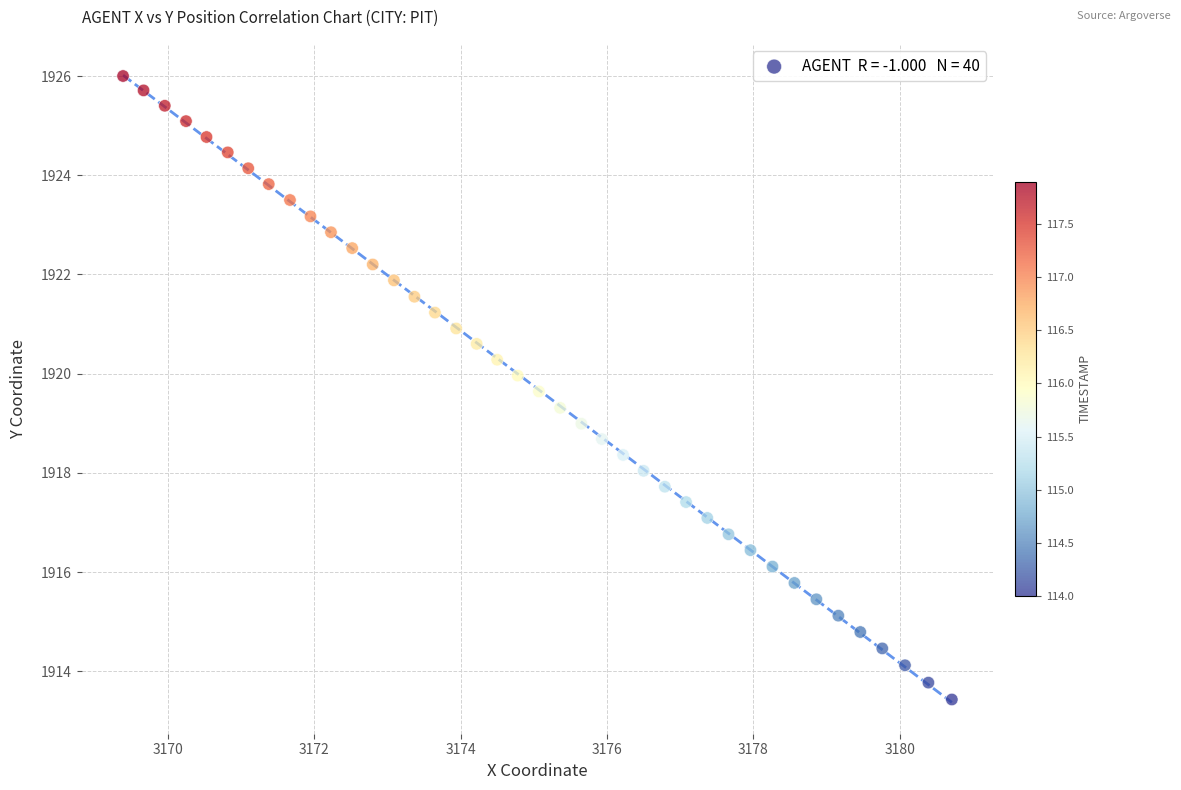

What is the range of X values (max minus min)?

11.3